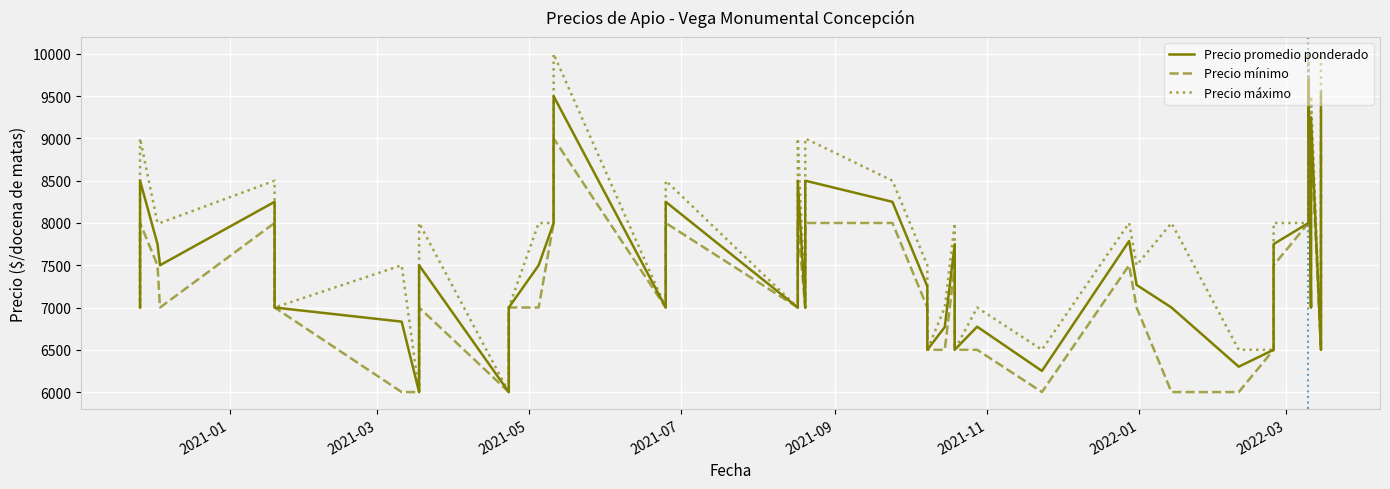

The Precio mínimo series shows 7000 at 2021-01. True or false?

True